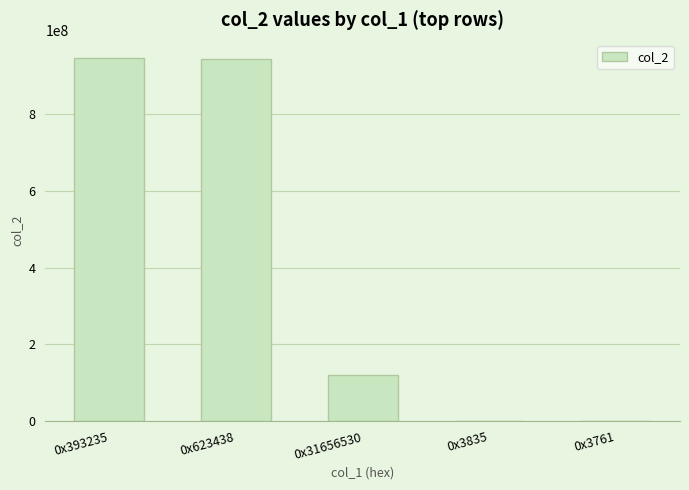

Is it true that the value at 0x31656530 is 121046120?

True